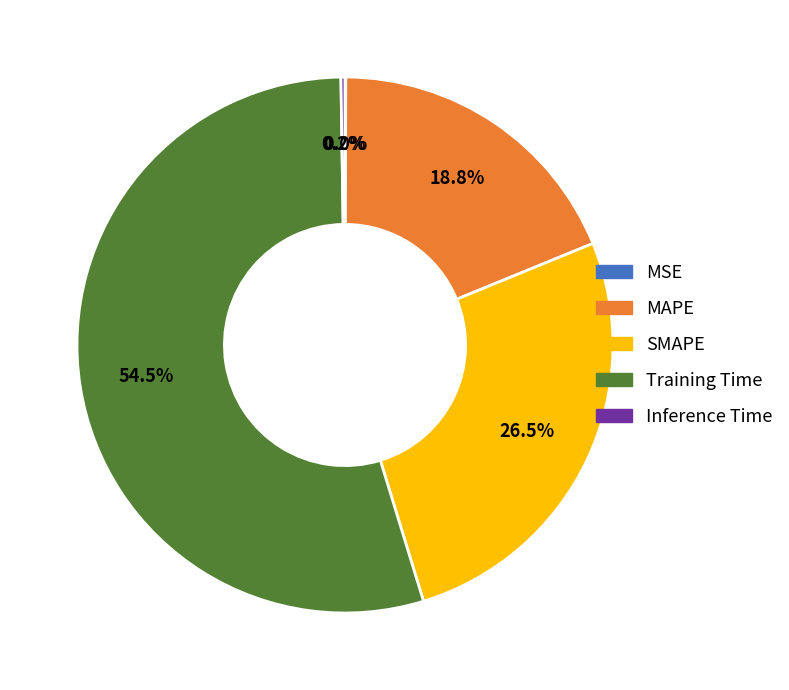

To the nearest percent, what is the average slice percentage?

20%